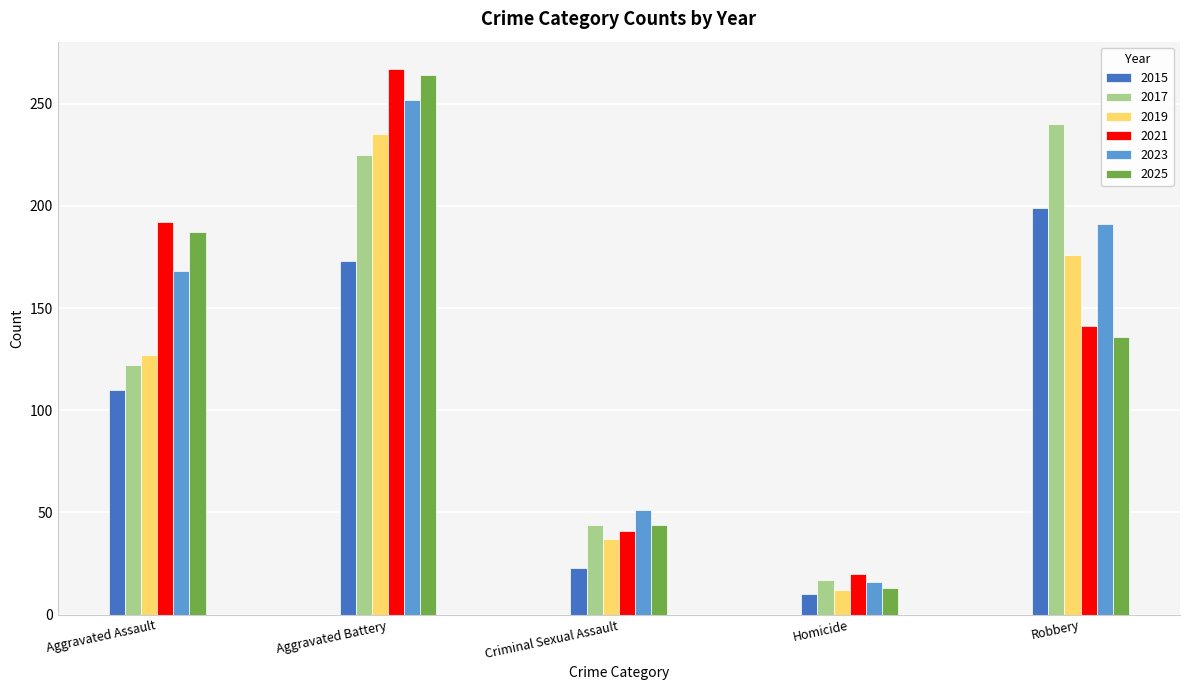

The 2015 series shows 117 at Aggravated Battery. True or false?

False